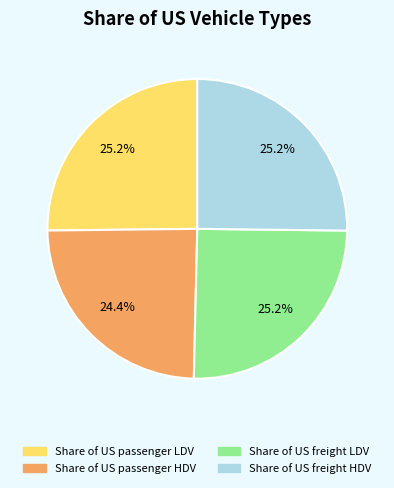

How much of the chart is everything except Share of US freight LDV?

74.8%